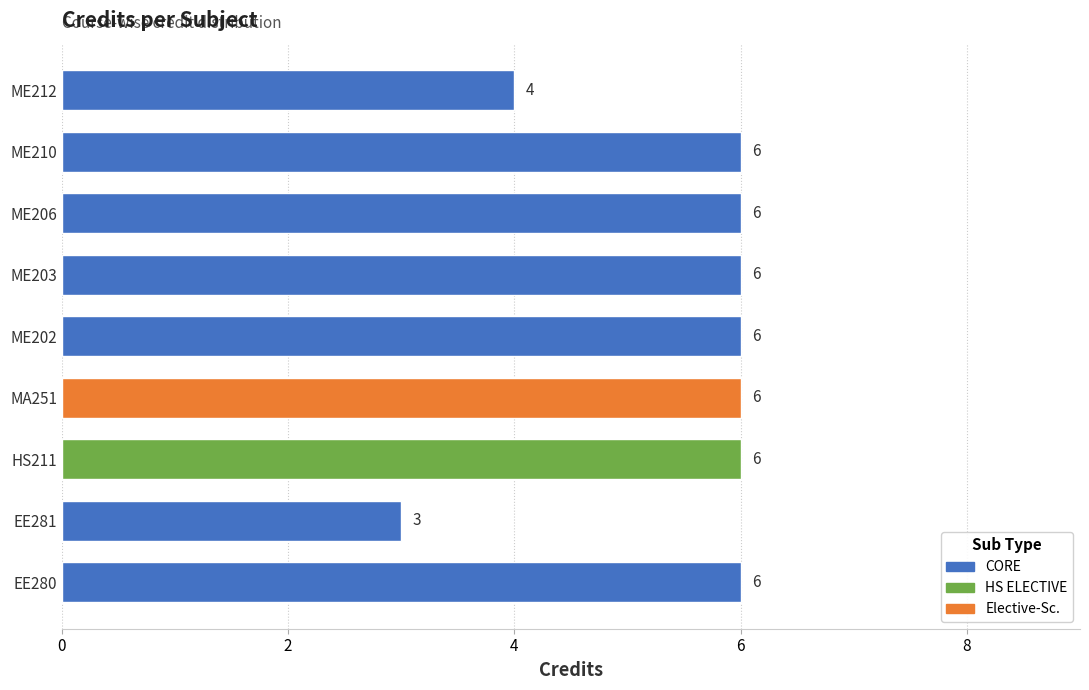

How many data points does each series have?

9